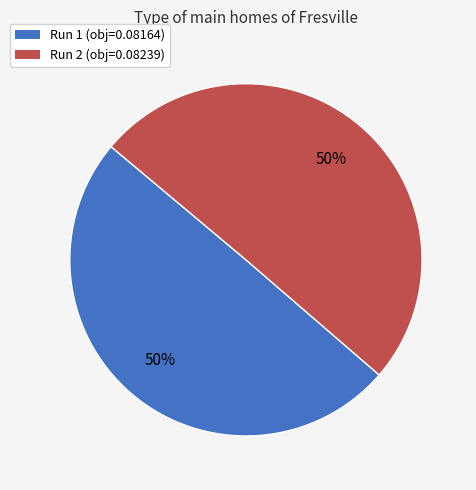

To the nearest percent, what is the average slice percentage?

50%